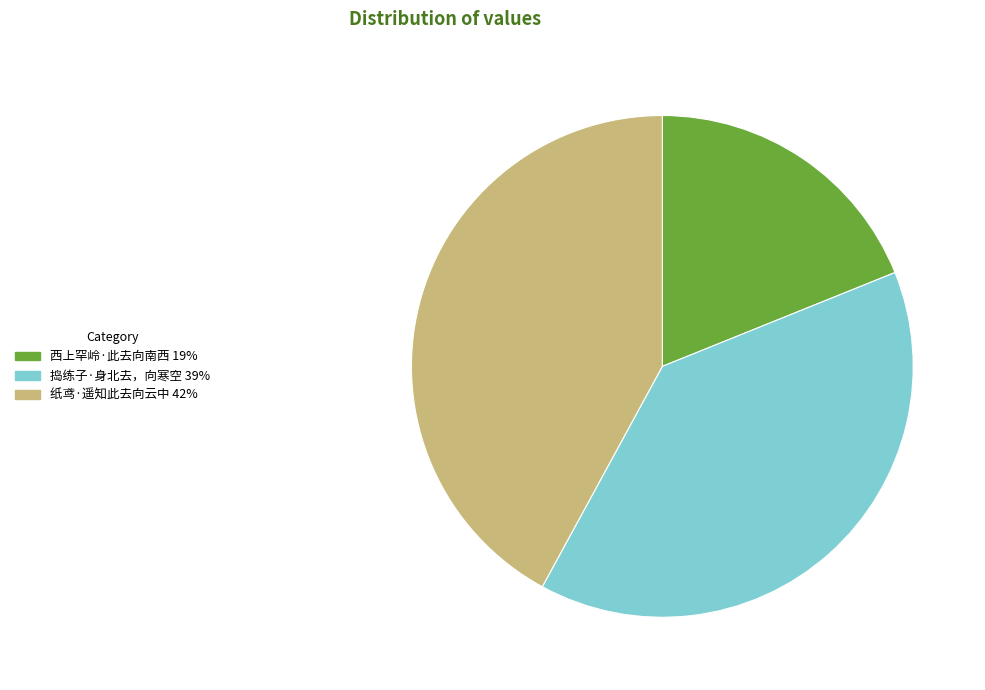

Rank the categories by value from lowest to highest.

西上罕岭·此去向南西, 捣练子·身北去，向寒空, 纸鸢·遥知此去向云中